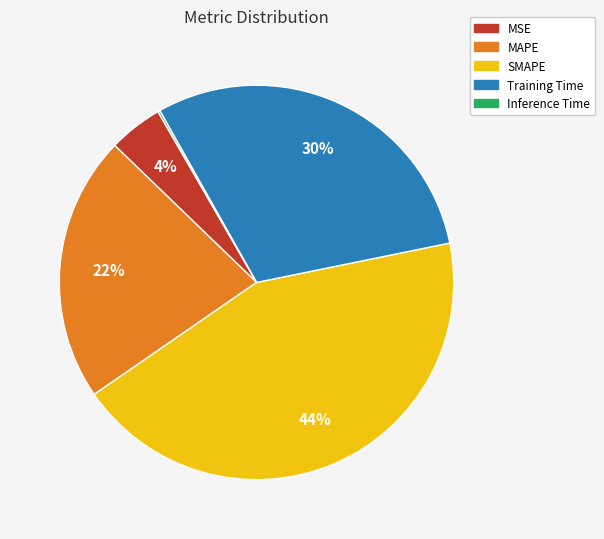

True or false: SMAPE accounts for 54% of the total.

False